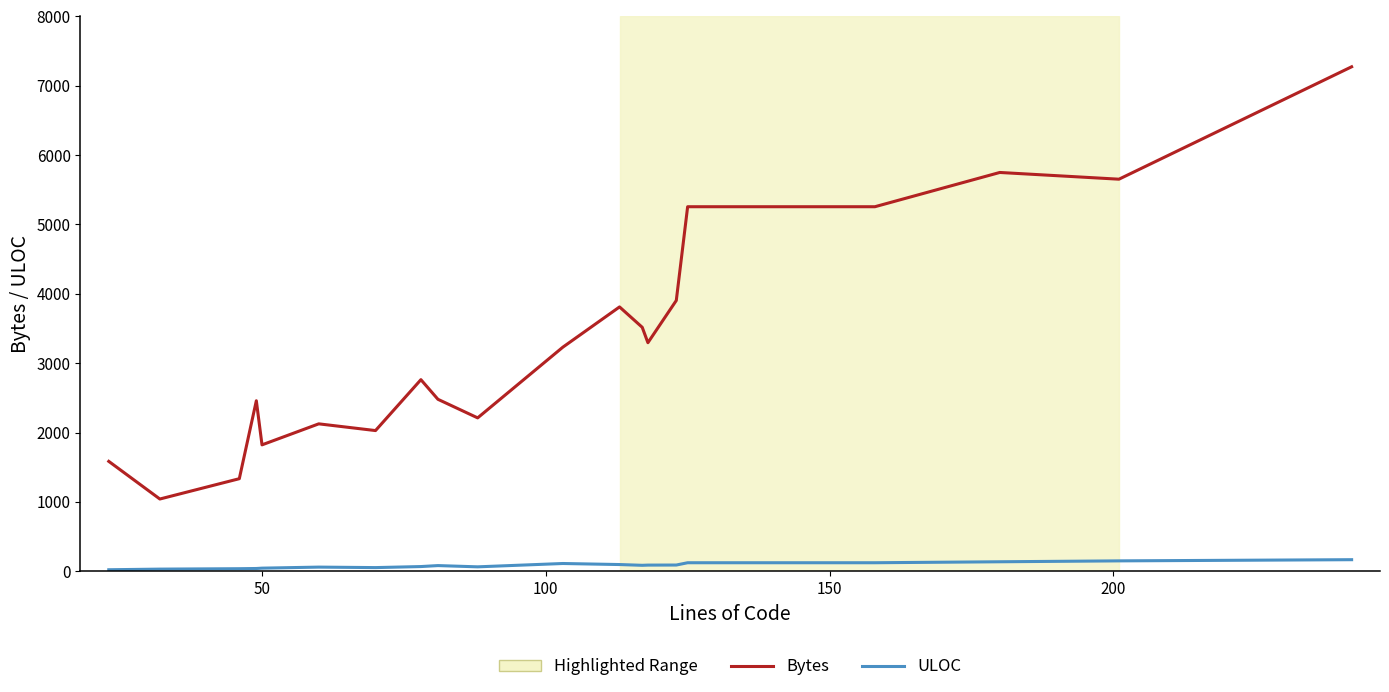

What is the difference between the second highest and second lowest values in the ULOC series?

119